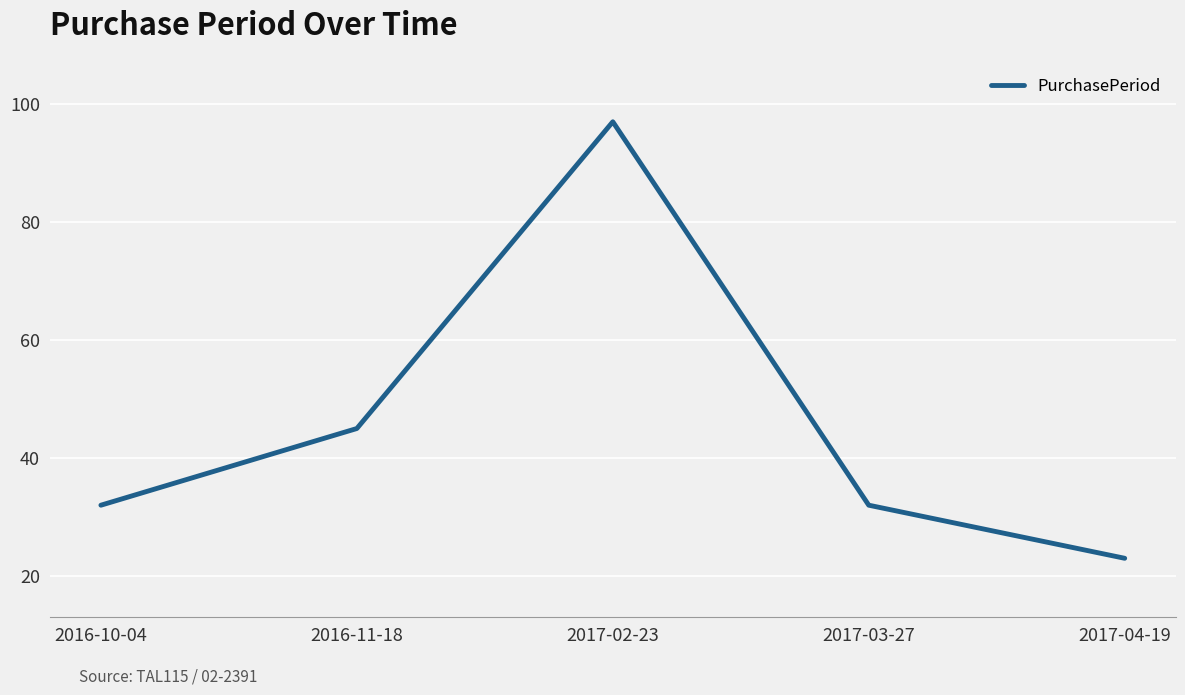

What is the change in value from 2016-10-04 to 2017-02-23?

+65